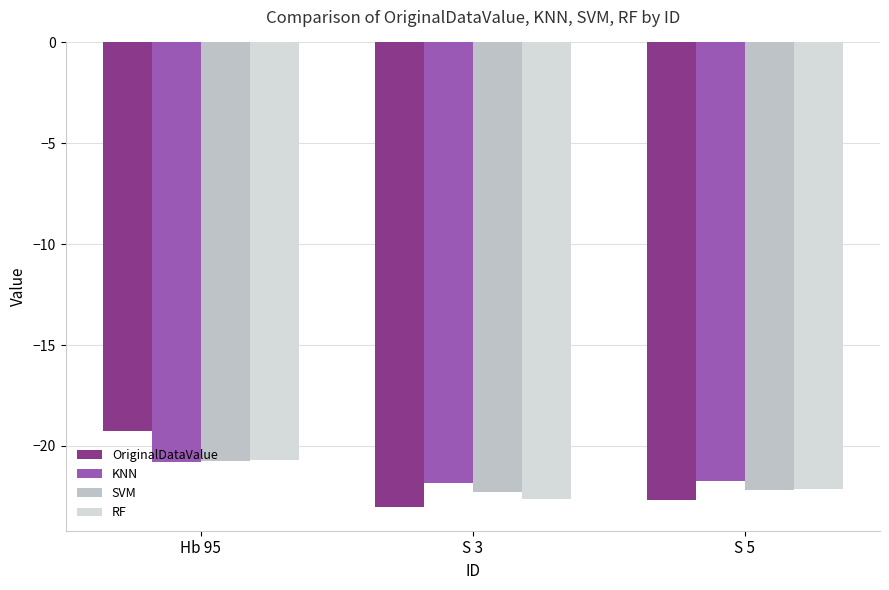

Does the chart contain any negative values?

Yes